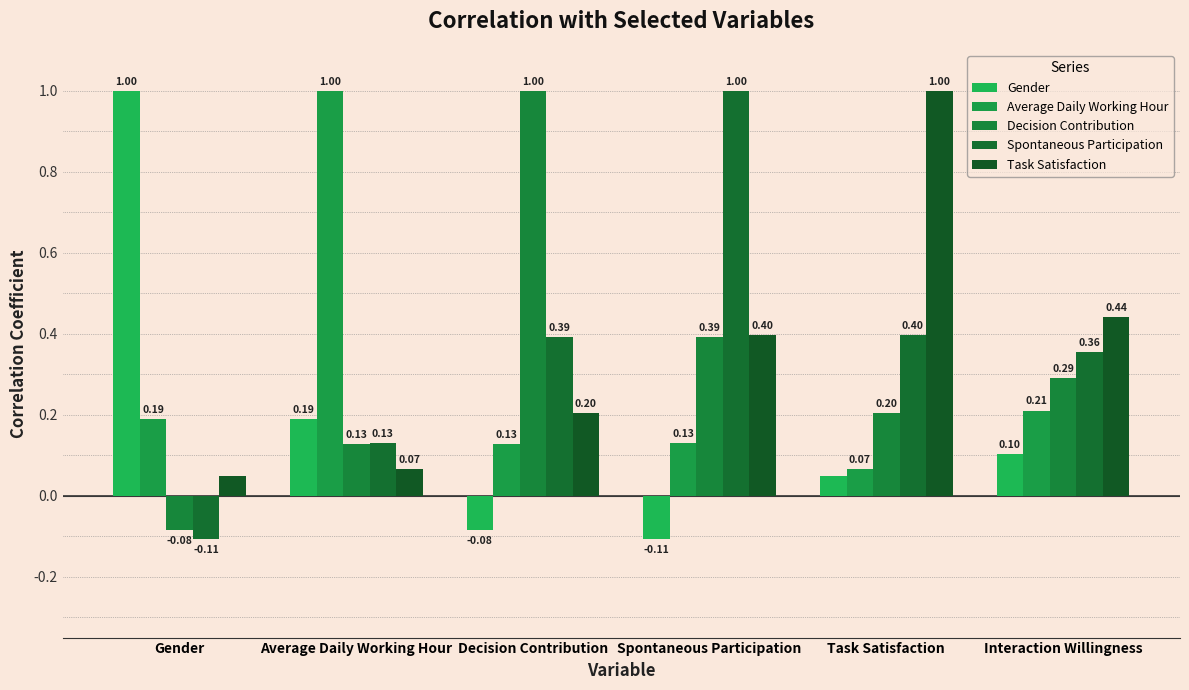

What are all the series names shown in the legend?

Gender, Average Daily Working Hour, Decision Contribution, Spontaneous Participation, Task Satisfaction